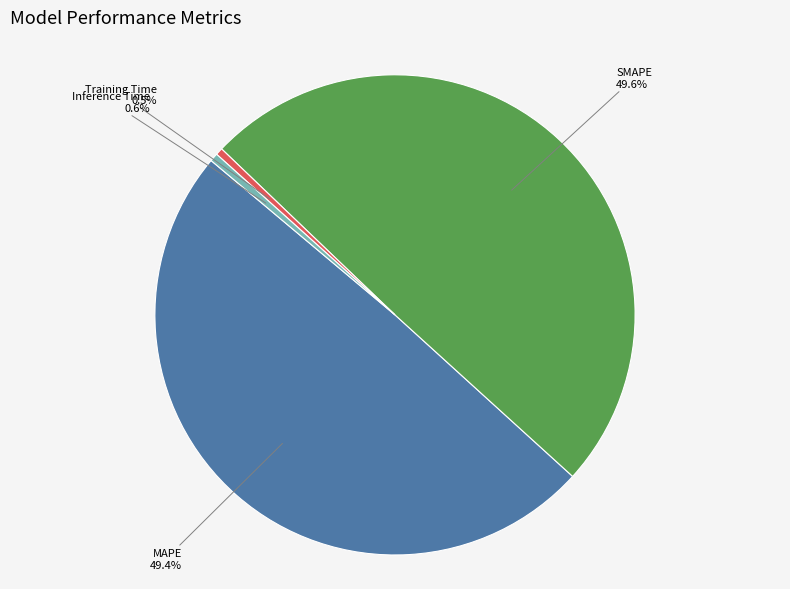

What percentage is NOT represented by SMAPE?

50.4%